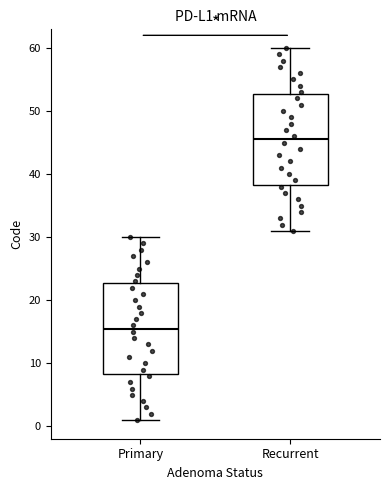

Reading left to right, read every box against the y-axis: the position of its median line, the range the box covers, and the ends of its whiskers. The values are not printed on the chart, so give them approximately, as read against the axis.

Primary: median 16, box 8 to 23, whiskers 1 to 30
Recurrent: median 46, box 38 to 53, whiskers 31 to 60